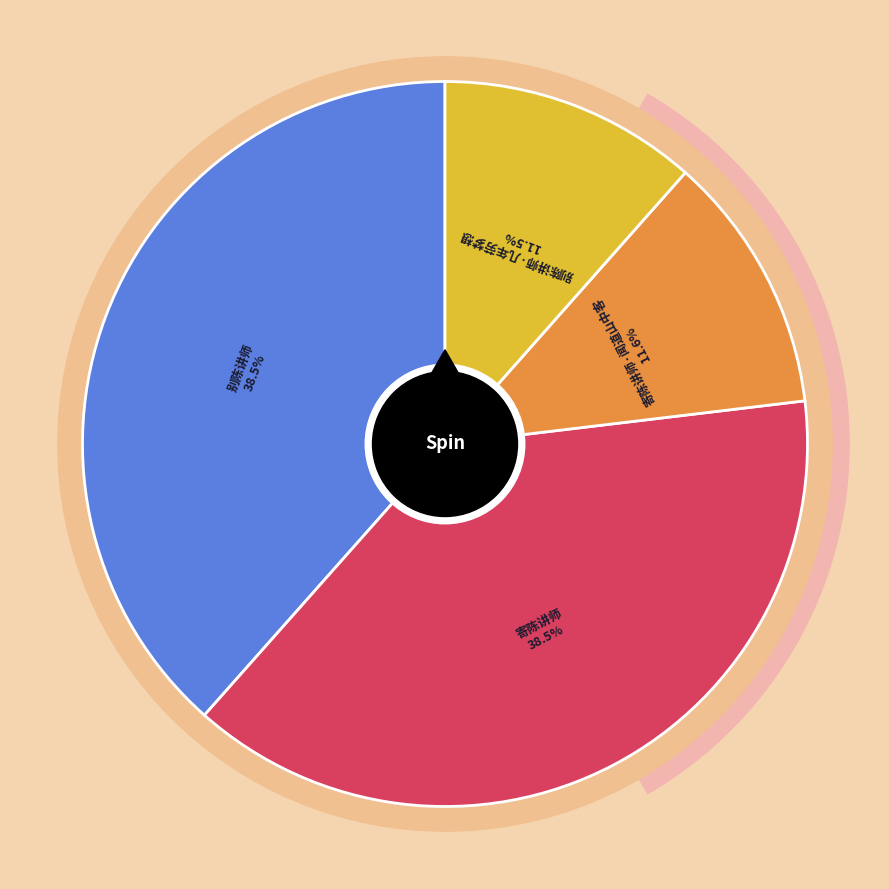

Is it true that 寄陈讲师·闻道山中客 is 18% of the pie?

False